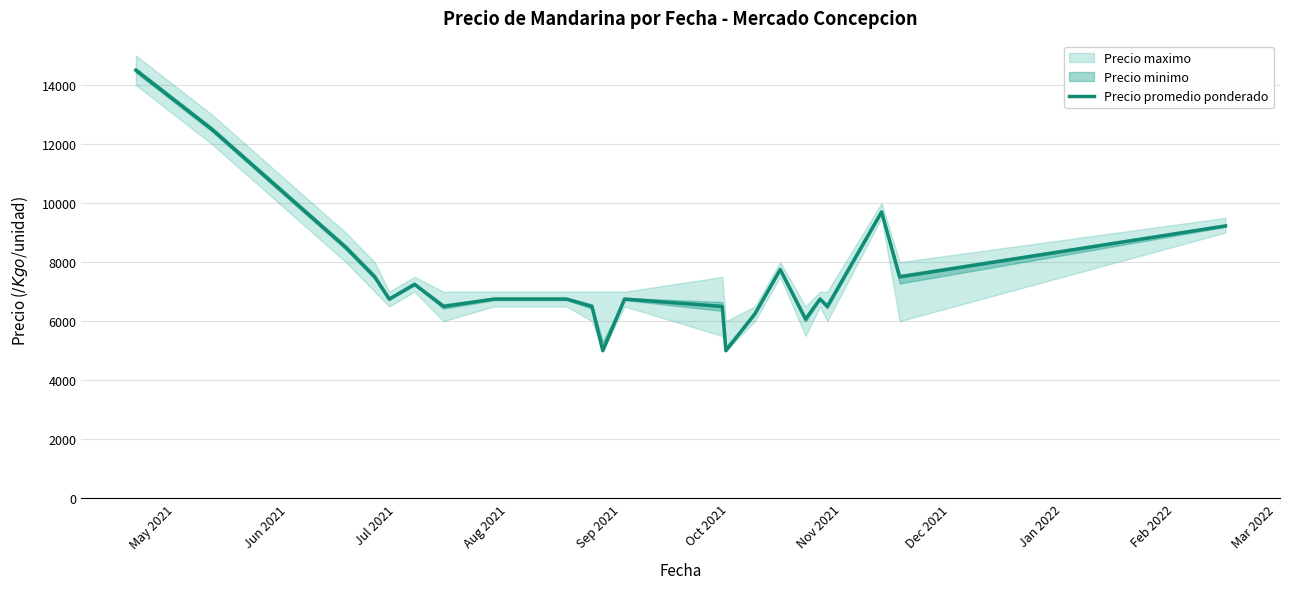

What is the highest value of the Precio promedio ponderado series?

14500